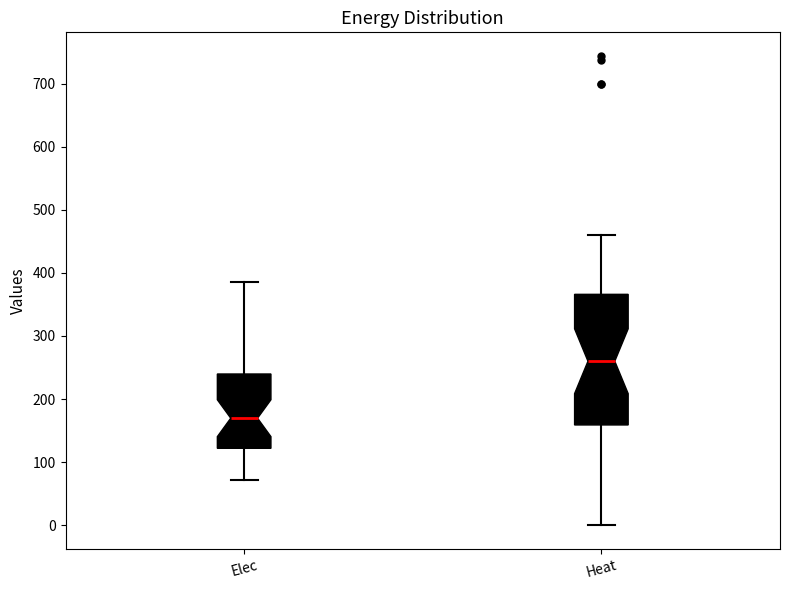

Reading left to right, read every box against the y-axis: the position of its median line, the range the box covers, and the ends of its whiskers. The values are not printed on the chart, so give them approximately, as read against the axis.

Elec: median 170, box 120 to 240, whiskers 70 to 390
Heat: median 260, box 160 to 370, whiskers 0 to 460